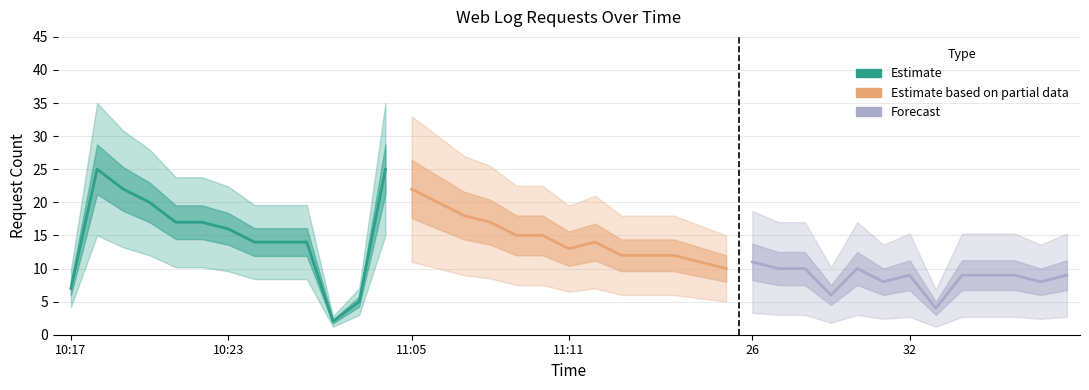

Is it true that Forecast equals 14 at 32?

False